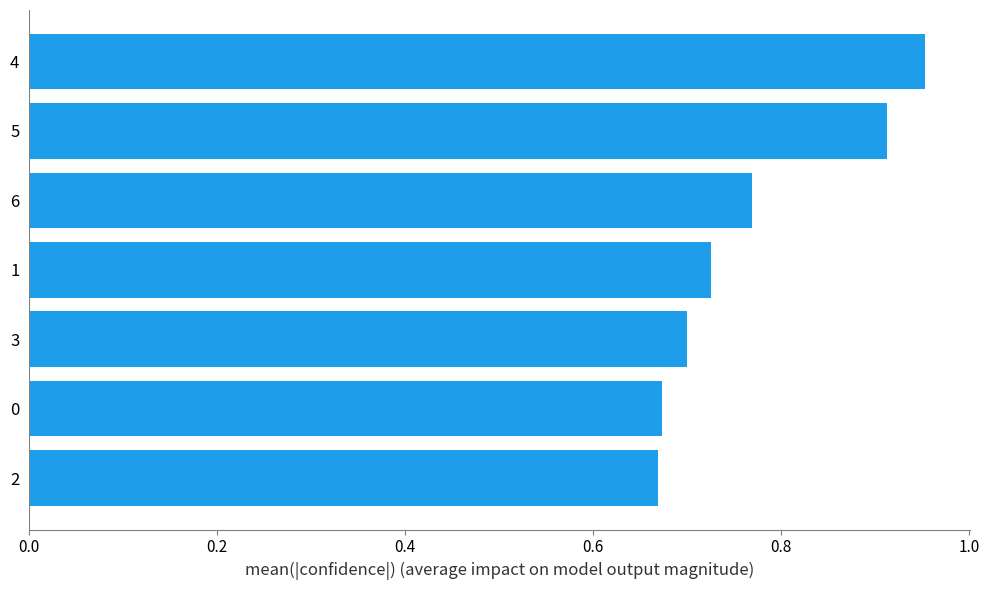

Between 5 and 2, which is larger?

5